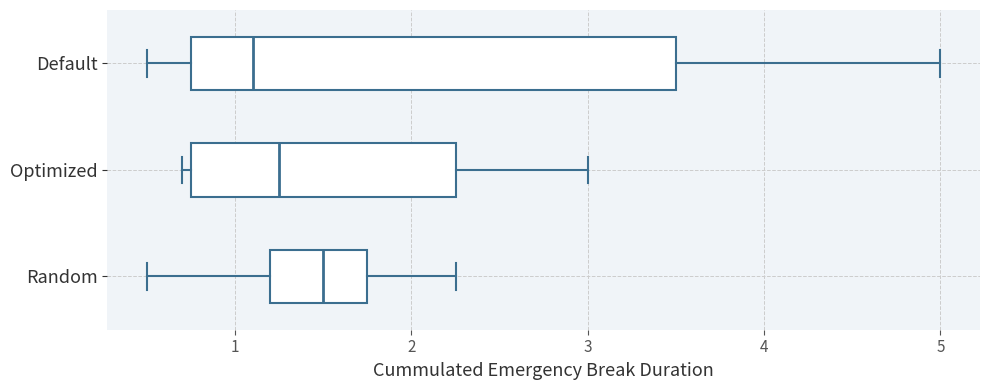

Where is the right edge of the box for Default on the x-axis? The values are not printed on the chart, so give them approximately, as read against the axis.

3.5